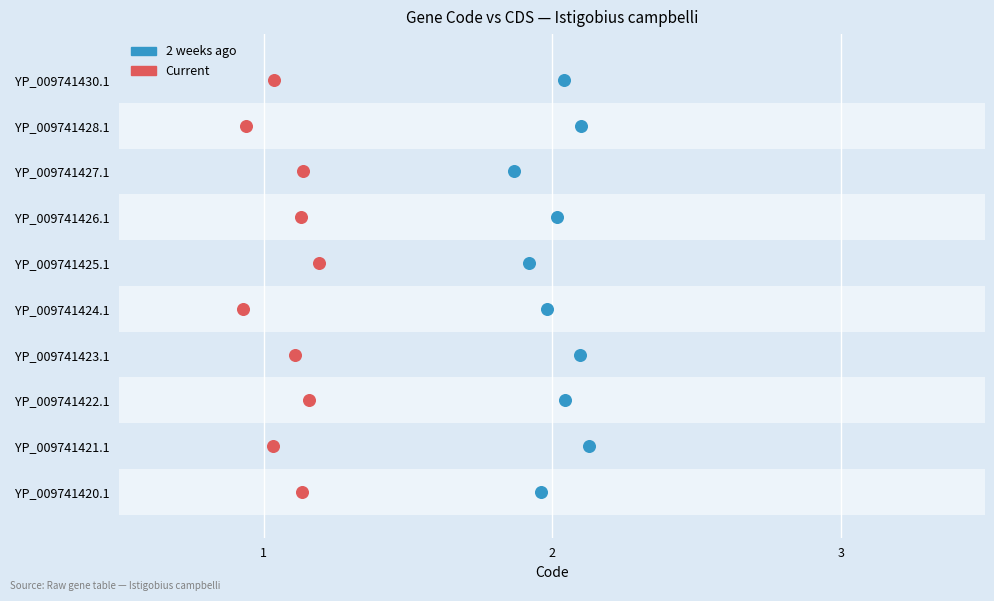

What are all the series names shown in the legend?

2 weeks ago, Current